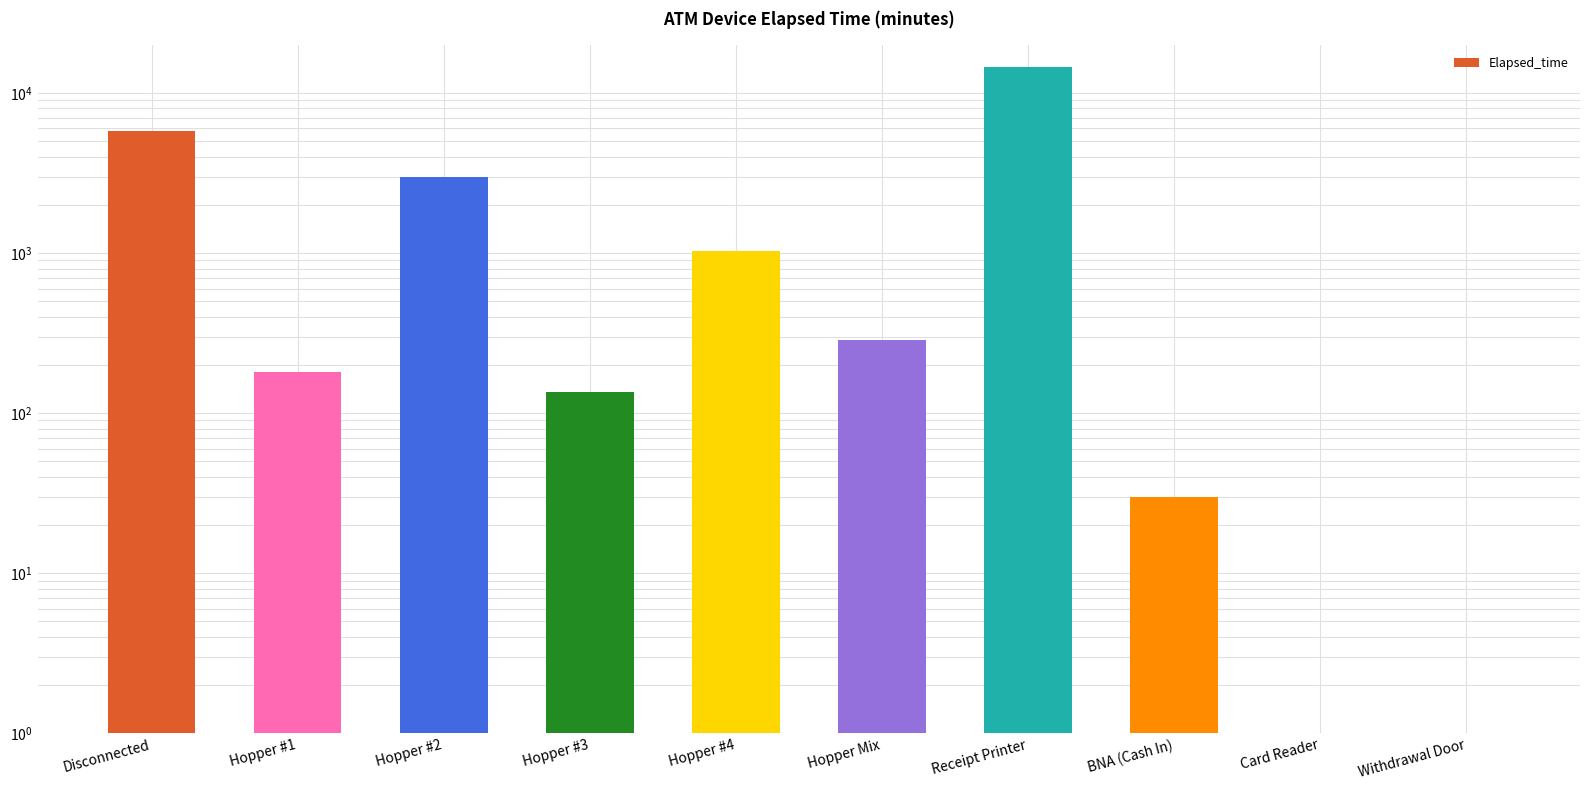

What is the label of the 9th bar from the left?

Card Reader